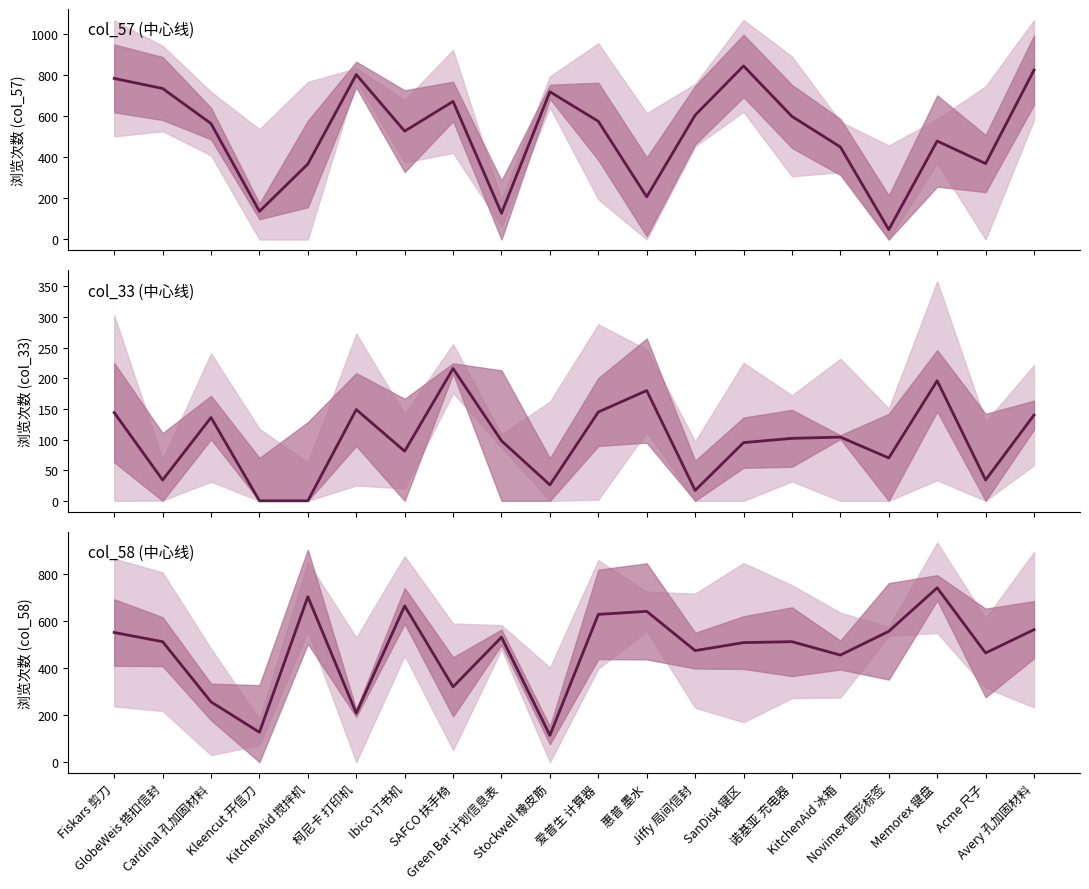

Reading right to left, extract all data points from this chart.

col_57: 826	370	480	48	451	600	846	606	208	576	720	128	673	528	804	368	137	565	736	785
col_33: 140	34	196	70	104	102	95	17	180	145	26	98	216	81	149	0	0	136	34	144
col_58: 563	464	741	556	455	512	508	474	641	628	114	531	320	664	208	703	127	256	512	551